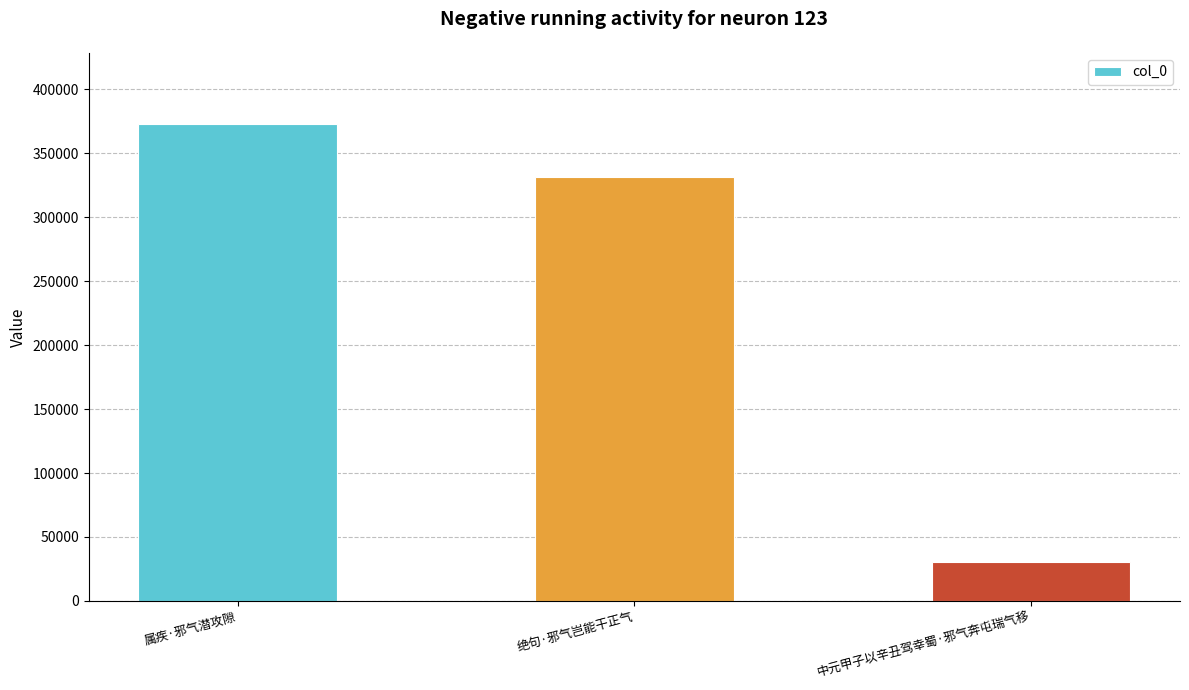

Reading left to right, transcribe all the data shown in this chart.

属疾·邪气潜攻隙=372719	绝句·邪气岂能干正气=331616	中元甲子以辛丑驾幸蜀·邪气奔屯瑞气移=30288